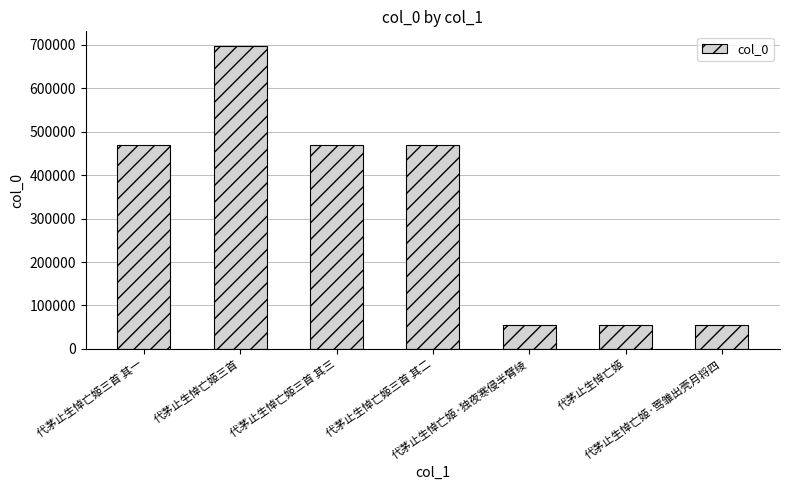

What is the smallest value displayed?

54798